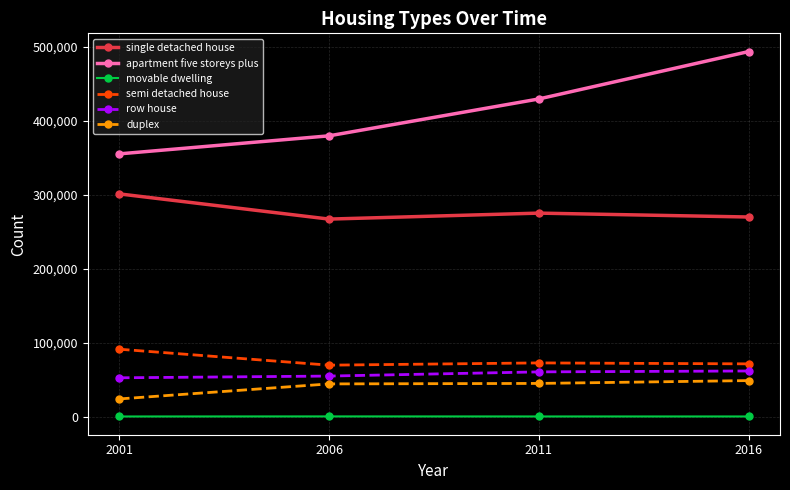

How many lines are shown in the chart?

6